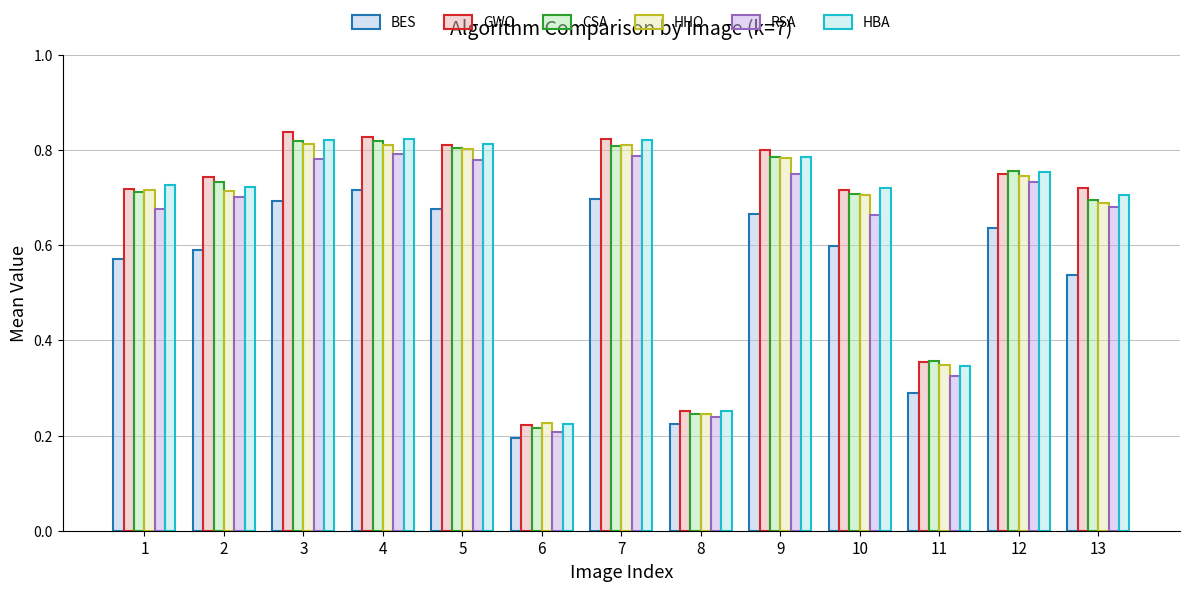

The value of HBA at 12 is 0.8. True or false?

True